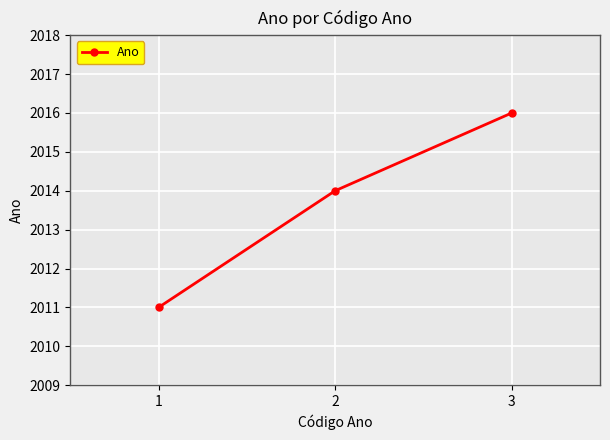

What is the smallest value displayed?

2011